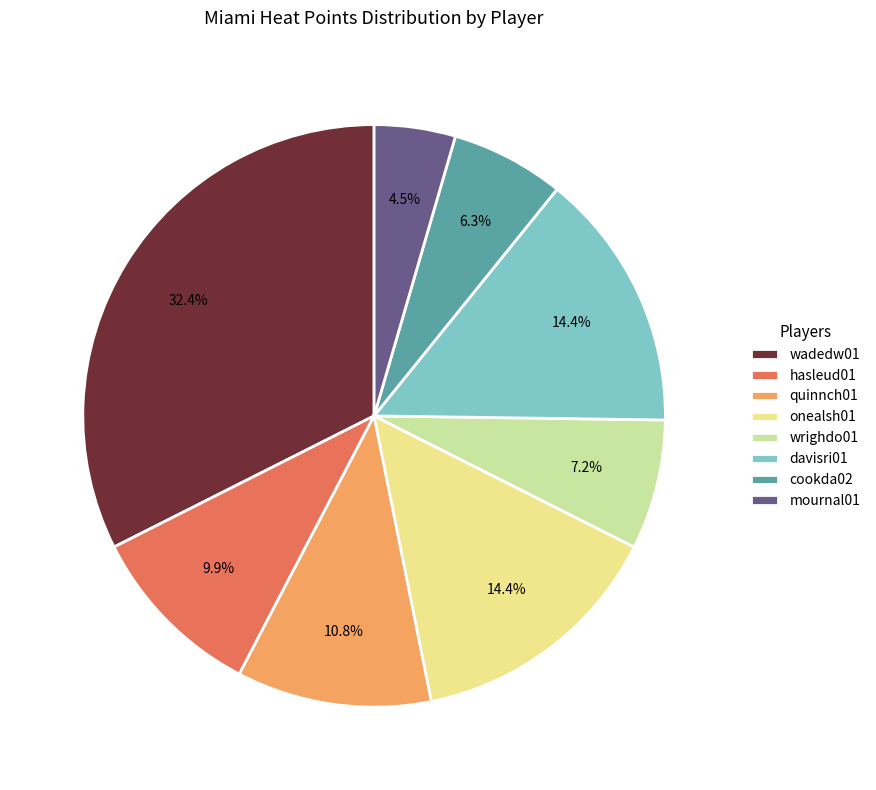

Is hasleud01 the majority of the pie?

No